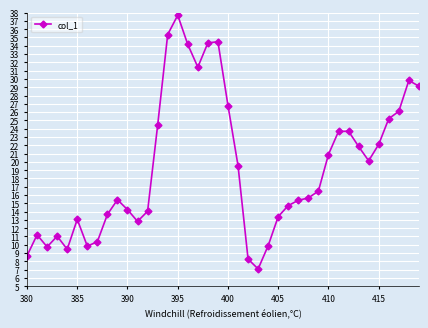

What is the sum of all values?

775.2